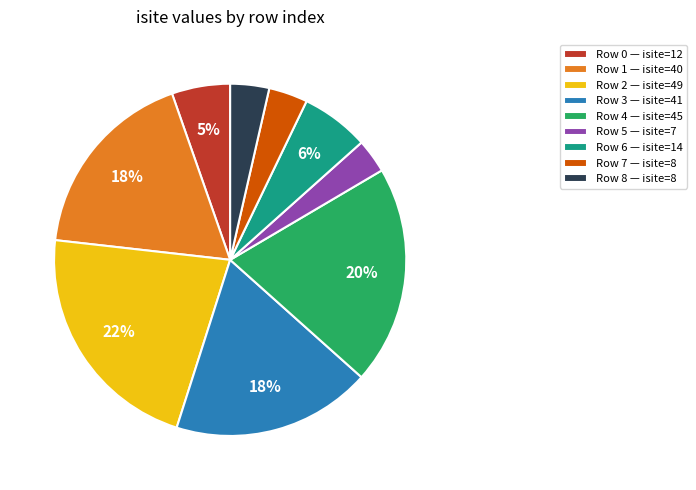

Which has a higher value, Row 6 — isite=14 or Row 8 — isite=8?

Row 6 — isite=14